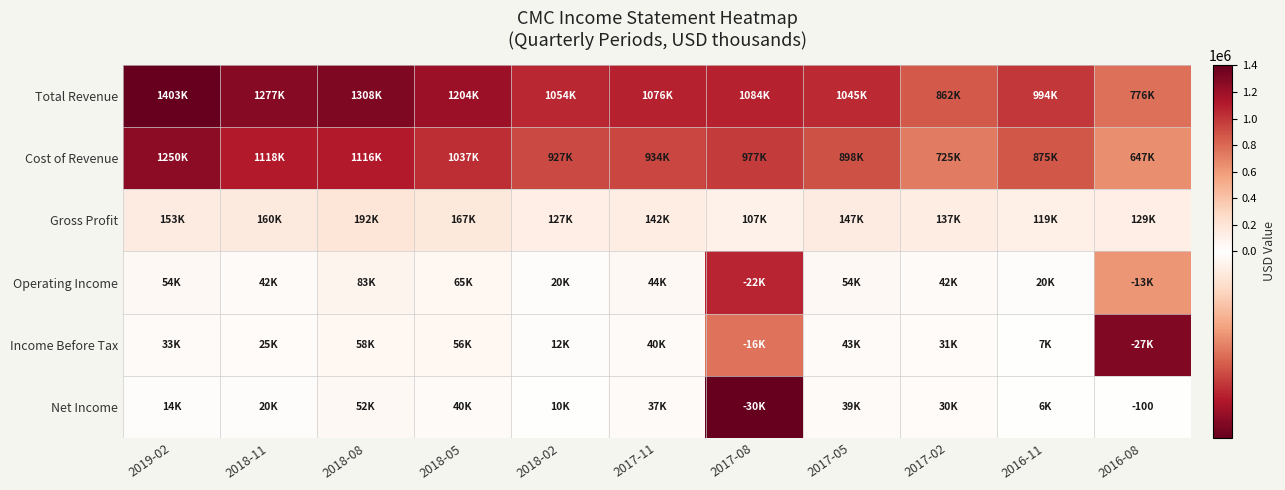

At which label is Cost of Revenue closest to 948550?

2017-11